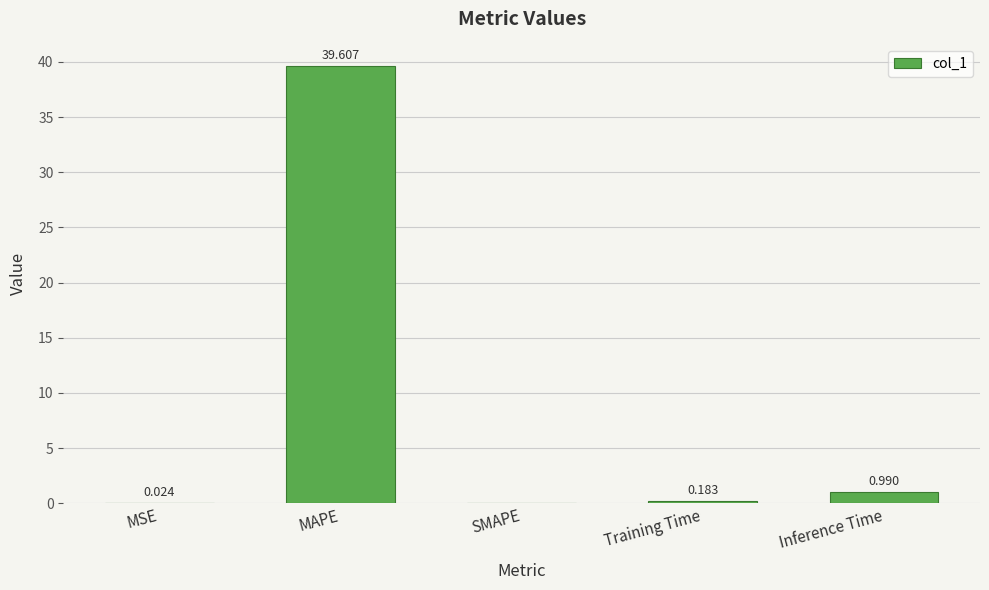

Where is the data nearest to the value 19?

Inference Time